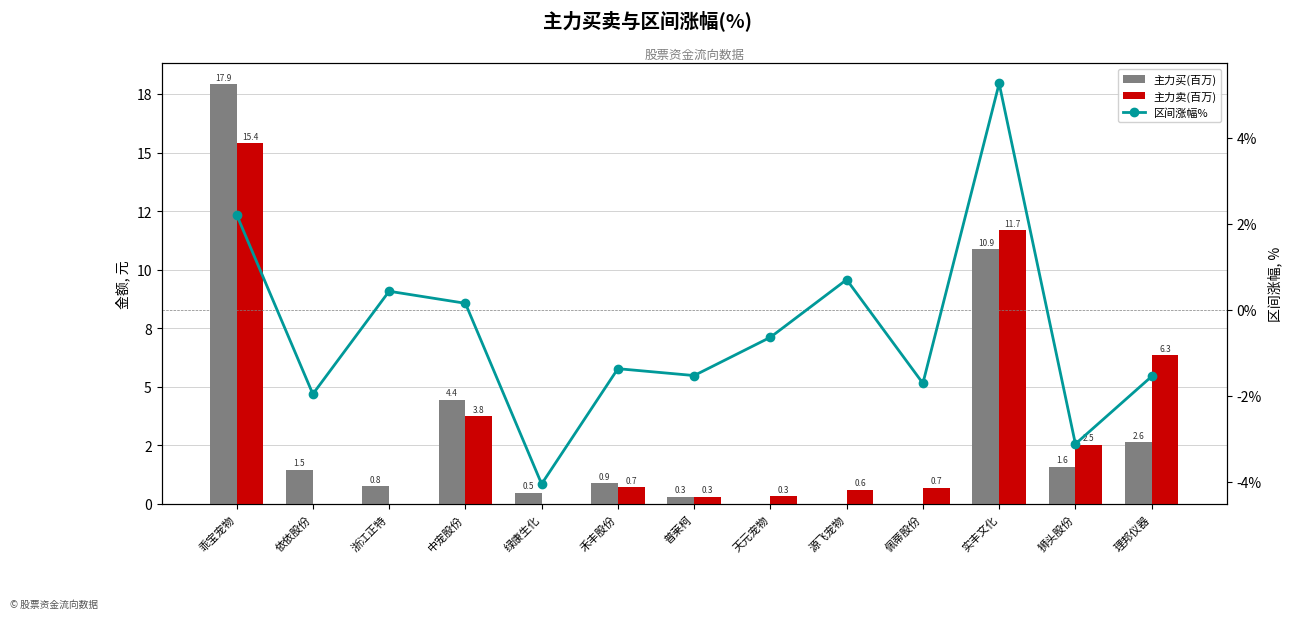

Reading left to right, list all the values displayed in this chart.

主力买(百万): 乖宝宠物=17.9	依依股份=1.5	浙江正特=0.8	中宠股份=4.4	绿康生化=0.5	禾丰股份=0.9	普莱柯=0.3	天元宠物=0.0	源飞宠物=0.0	佩蒂股份=0.0	实丰文化=10.9	狮头股份=1.6	理邦仪器=2.6
主力卖(百万): 乖宝宠物=15.4	依依股份=0.0	浙江正特=0.0	中宠股份=3.8	绿康生化=0.0	禾丰股份=0.7	普莱柯=0.3	天元宠物=0.3	源飞宠物=0.6	佩蒂股份=0.7	实丰文化=11.7	狮头股份=2.5	理邦仪器=6.3
区间涨幅%: 乖宝宠物=2.2	依依股份=-2.0	浙江正特=0.4	中宠股份=0.1	绿康生化=-4.0	禾丰股份=-1.4	普莱柯=-1.5	天元宠物=-0.6	源飞宠物=0.7	佩蒂股份=-1.7	实丰文化=5.3	狮头股份=-3.1	理邦仪器=-1.6